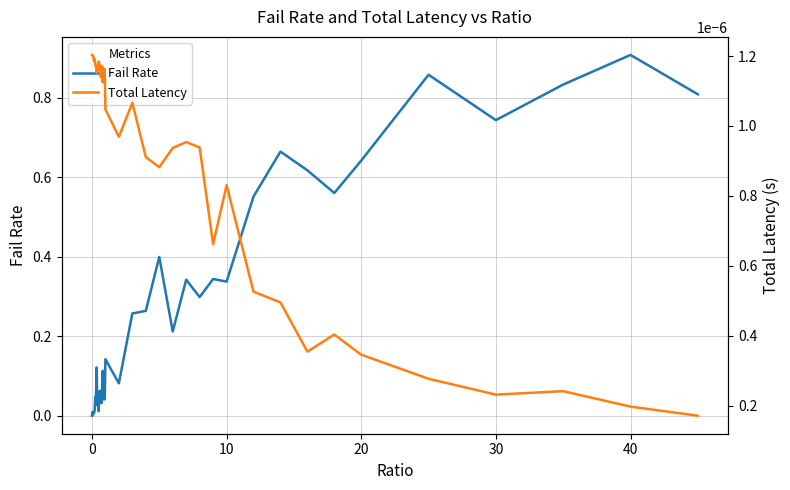

Reading left to right, what are all the values shown in this chart?

Fail Rate: 0.0	0.0	0.0	0.0	0.0	0.0	0.1	0.1	0.0	0.1	0.0	0.1	0.1	0.0	0.0	0.1	0.1	0.1	0.0	0.0	0.1	0.1	0.3	0.3	0.4	0.2	0.3	0.3	0.3	0.3	0.6	0.7	0.6	0.6	0.6	0.9	0.7	0.8	0.9	0.8
Total Latency: 0.0	0.0	0.0	0.0	0.0	0.0	0.0	0.0	0.0	0.0	0.0	0.0	0.0	0.0	0.0	0.0	0.0	0.0	0.0	0.0	0.0	0.0	0.0	0.0	0.0	0.0	0.0	0.0	0.0	0.0	0.0	0.0	0.0	0.0	0.0	0.0	0.0	0.0	0.0	0.0